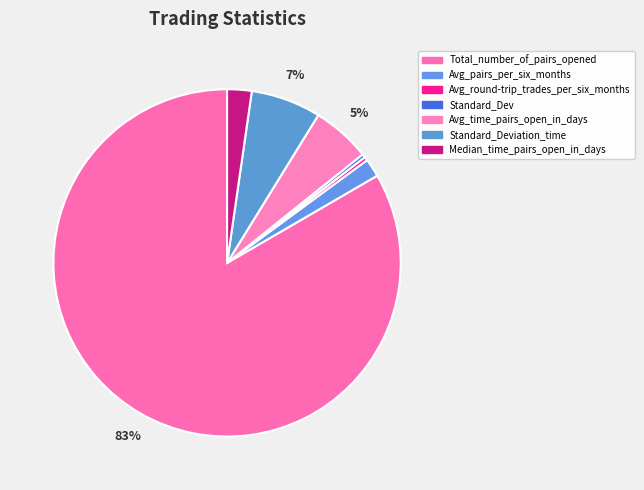

Count the number of slices in the pie.

7